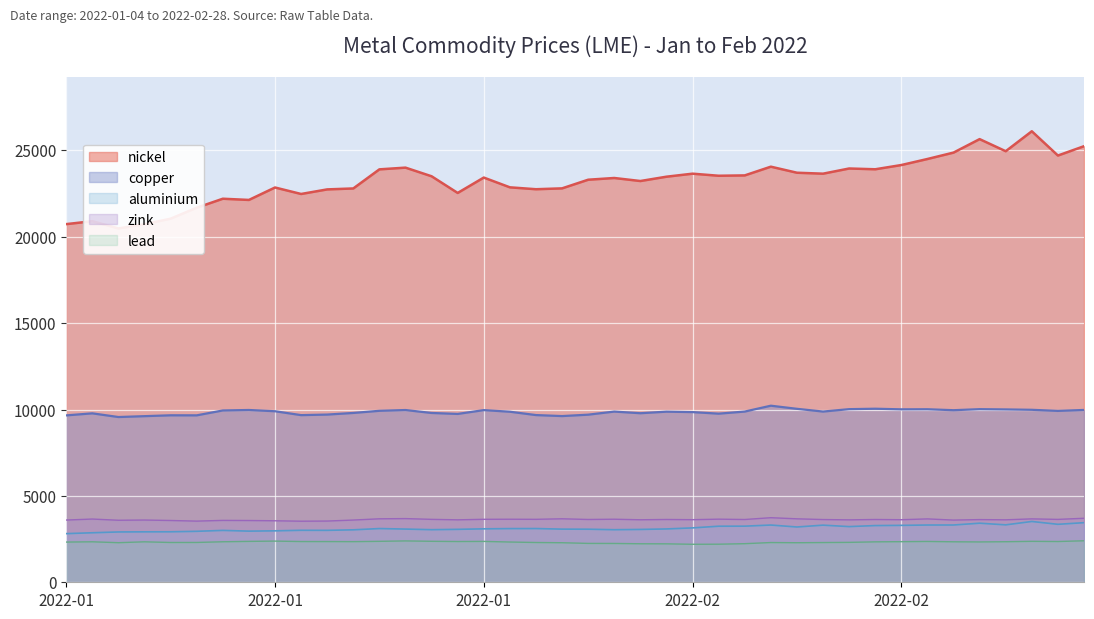

How many interior local valleys does the nickel series have?

11